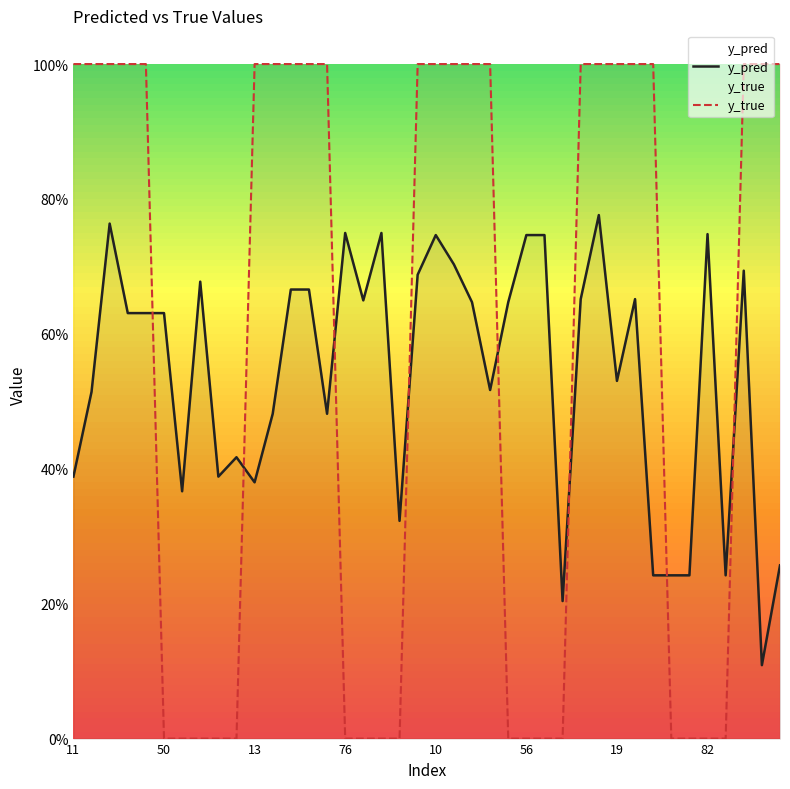

What is the difference between the maximum and second lowest values in the y_pred series?

0.6